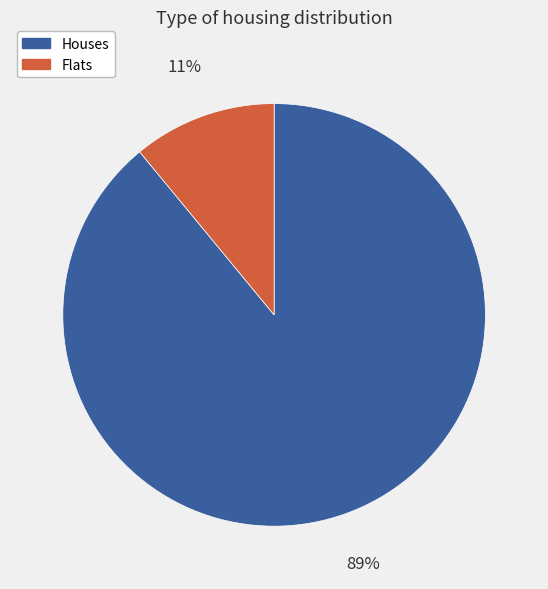

Count the number of slices in the pie.

2